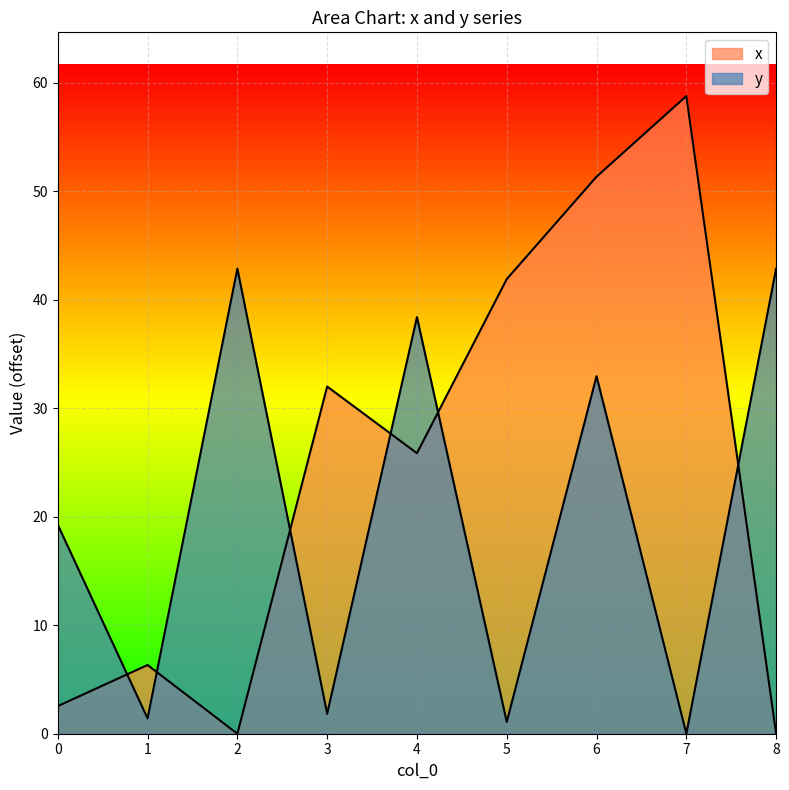

What is the approximate value of x at 5?

41.9